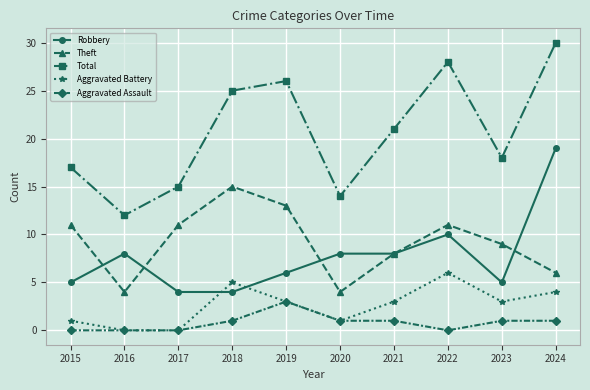

Rank the series by their maximum value, from lowest to highest.

Aggravated Assault, Aggravated Battery, Theft, Robbery, Total